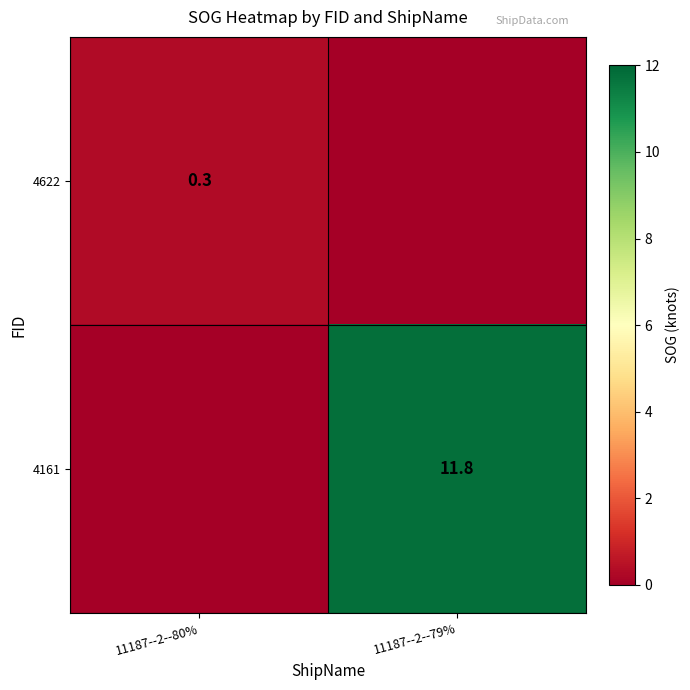

Which label corresponds to the largest value in the chart?

11187--2--79%